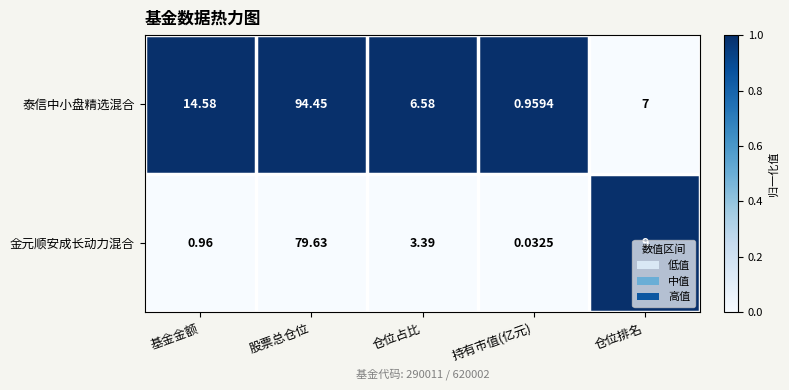

Rank the series by their maximum value, from lowest to highest.

金元顺安成长动力混合, 泰信中小盘精选混合